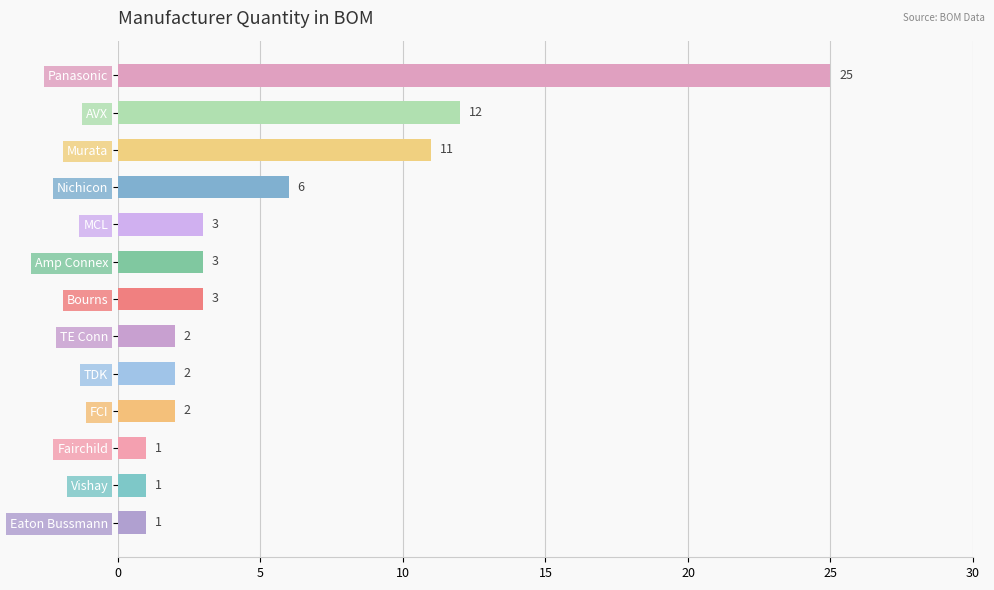

Which label corresponds to the largest value in the chart?

Panasonic